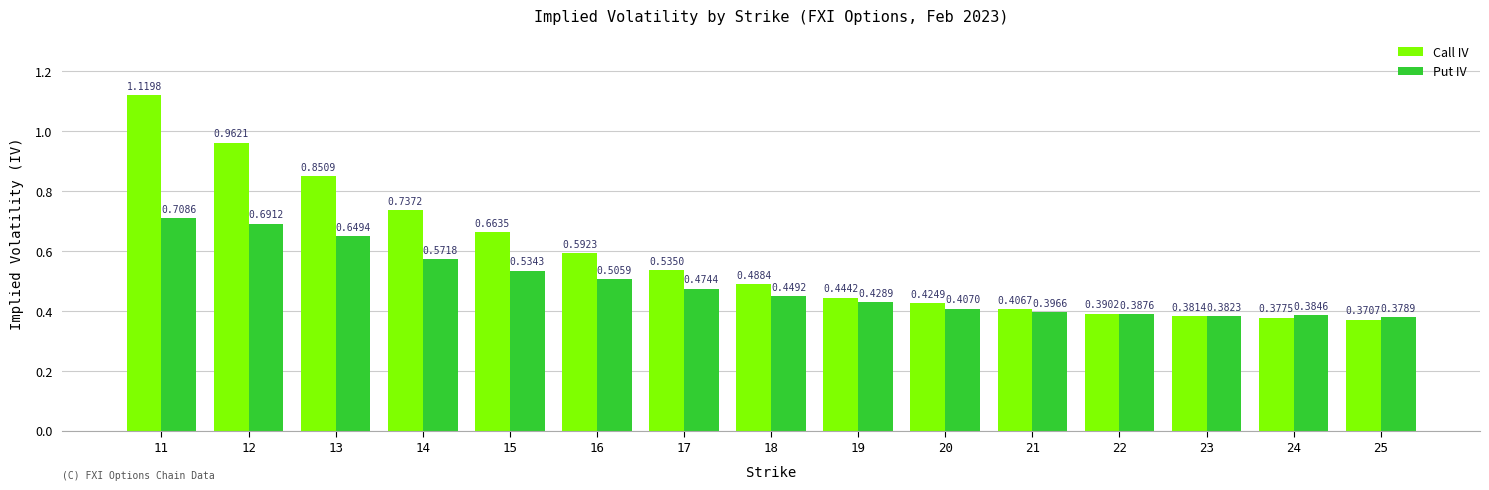

Which series changed the most between 15 and 24?

Call IV